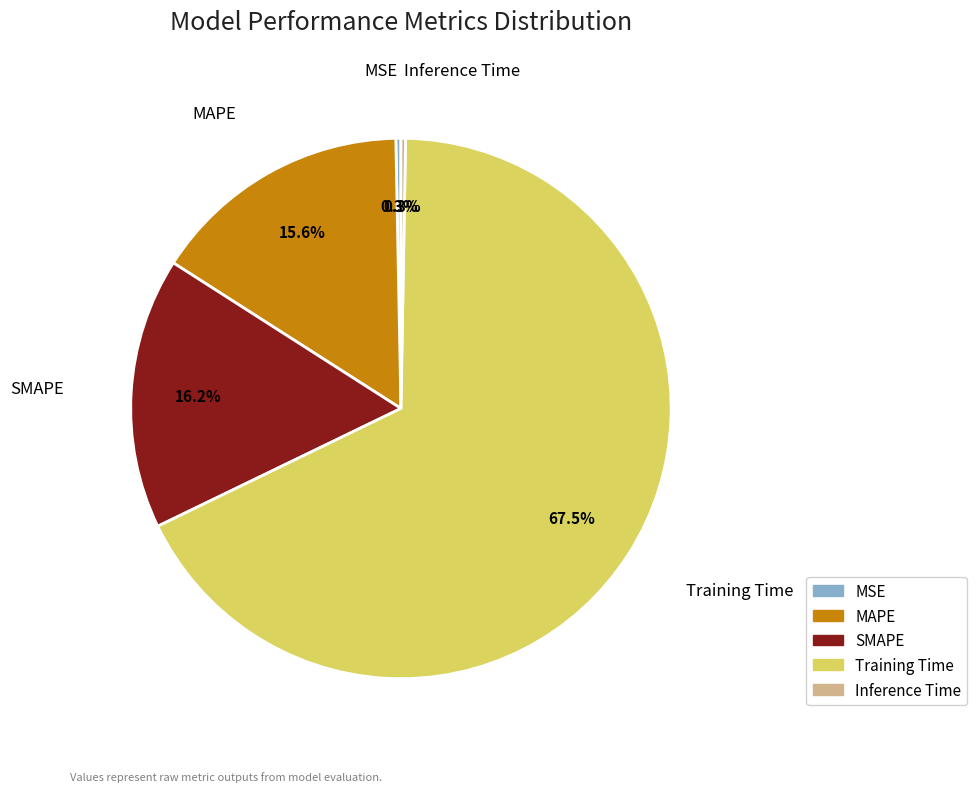

What is the total percentage of SMAPE and Training Time?

83.8%